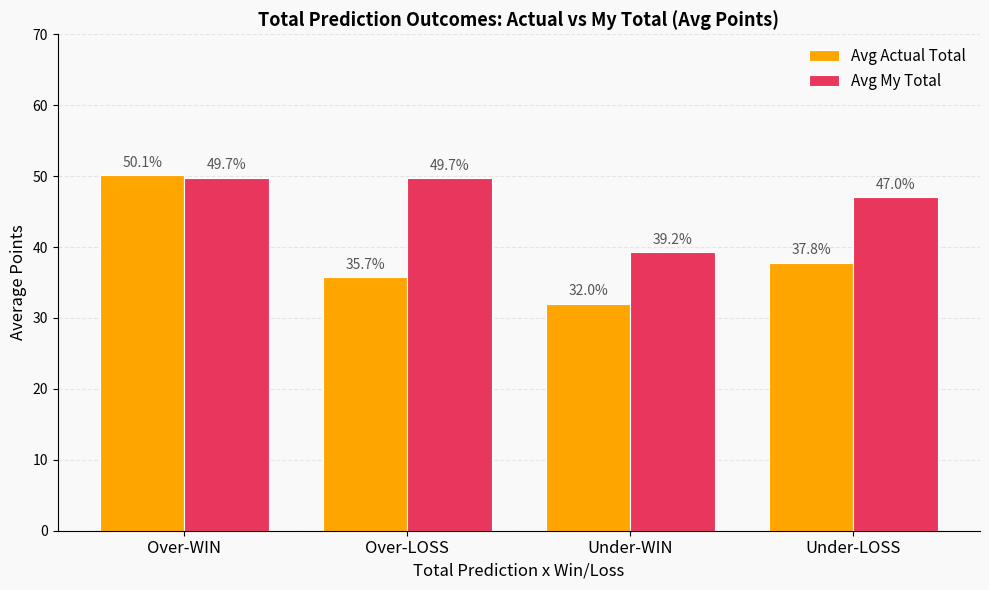

What position from the left is Under-WIN?

3